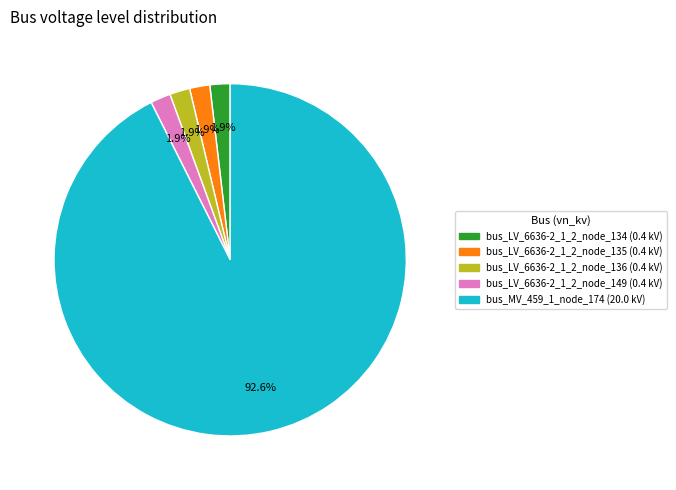

How many slices are in this pie chart?

5